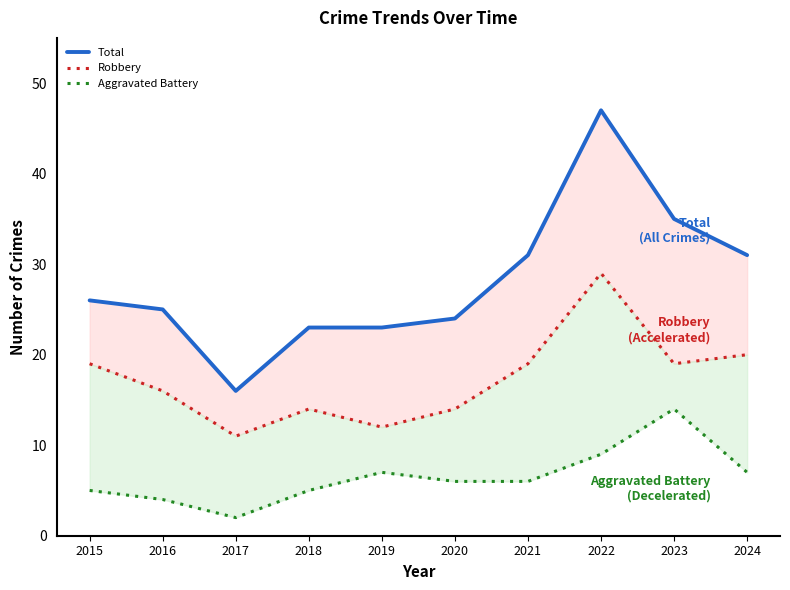

How many data points in Robbery are less than 19?

5